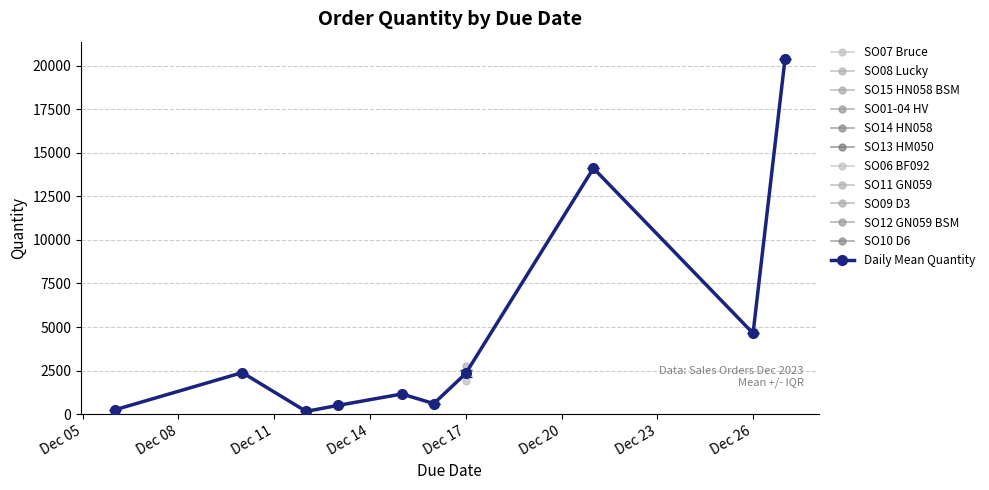

What is the highest value of the Daily Mean Quantity series?

20370